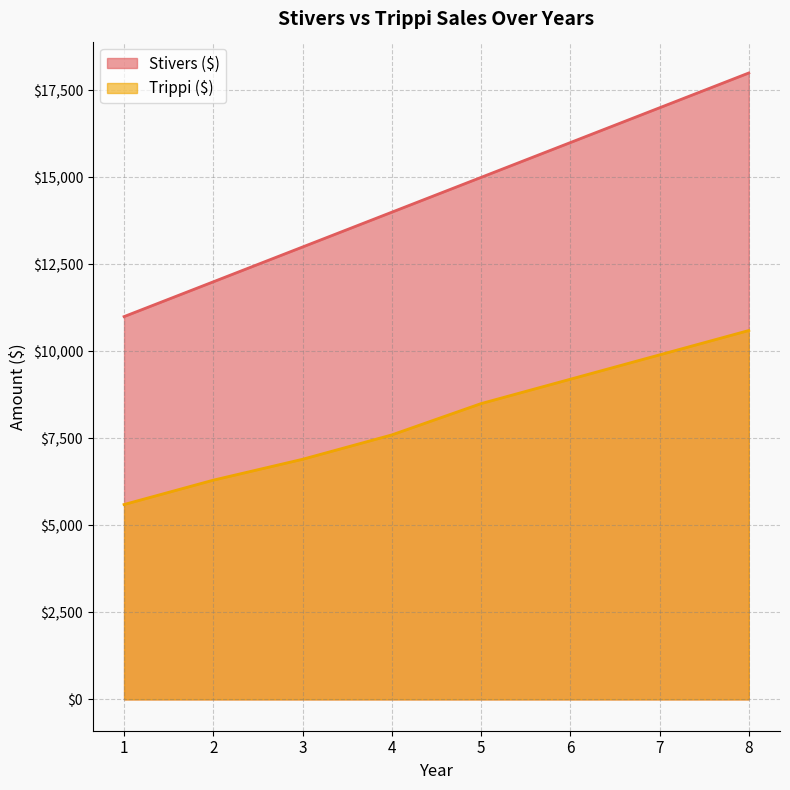

The value of Trippi ($) at 7 is 9900. True or false?

True